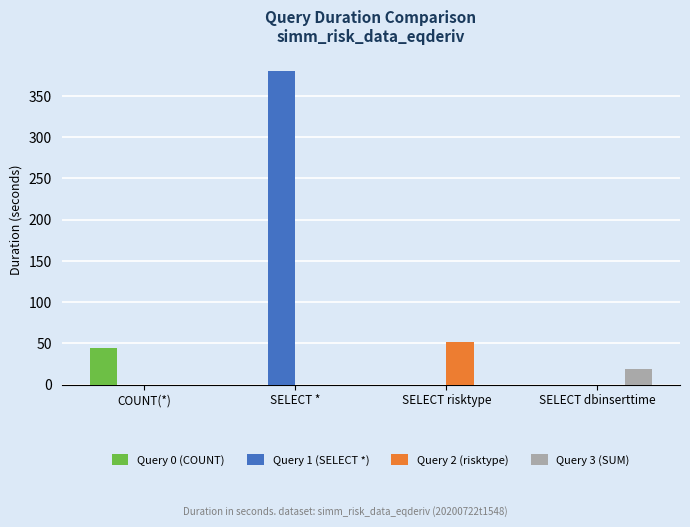

What is the spread (max minus min) of values at COUNT(*)?

43.9